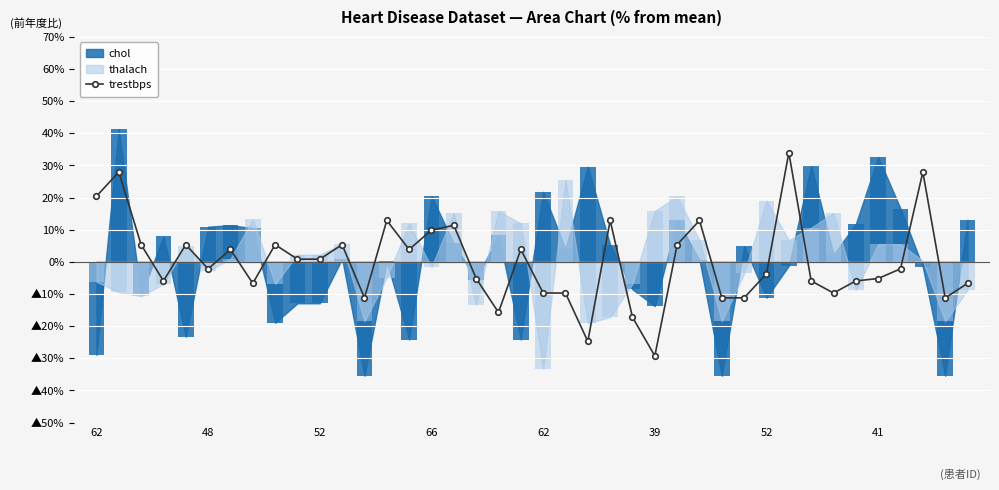

What is the value of the 23rd bar from the left?

-24.7